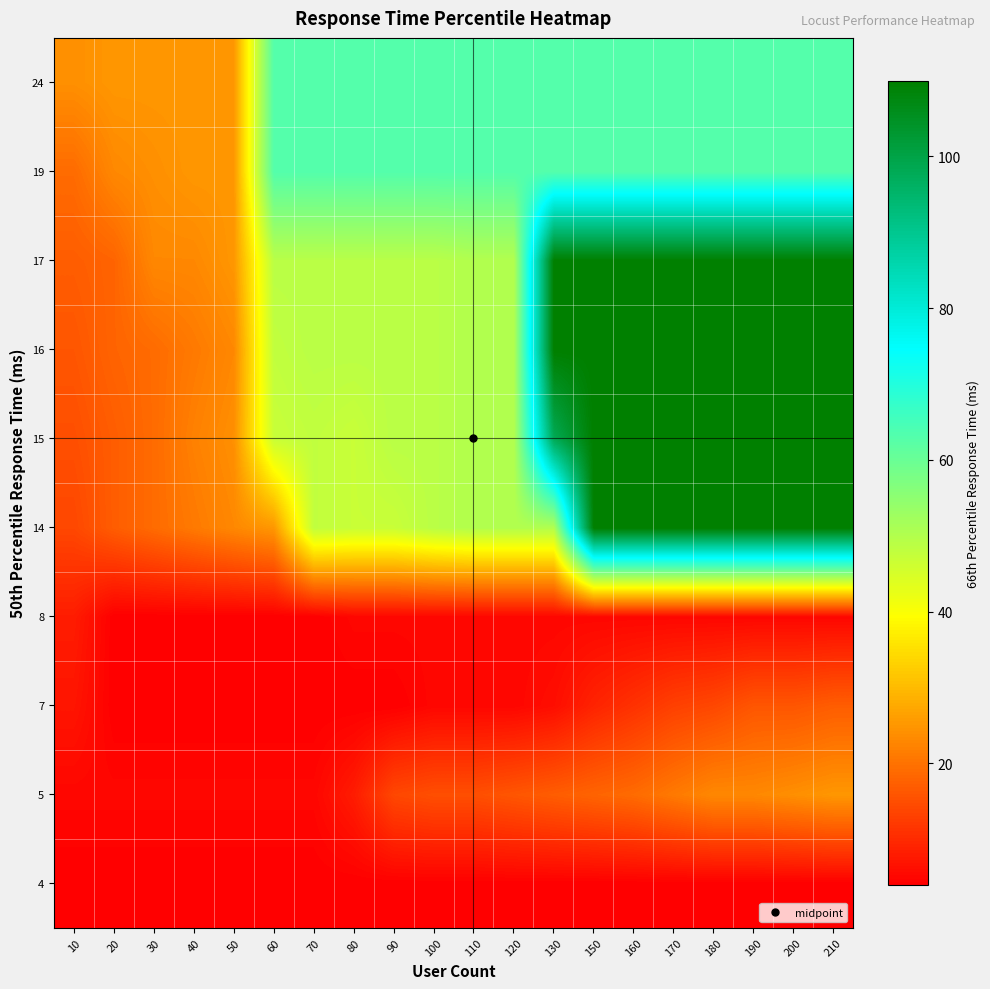

At 80, list the series in order from smallest to largest.

4, 7, 8, 5, 14, 15, 16, 17, 19, 24